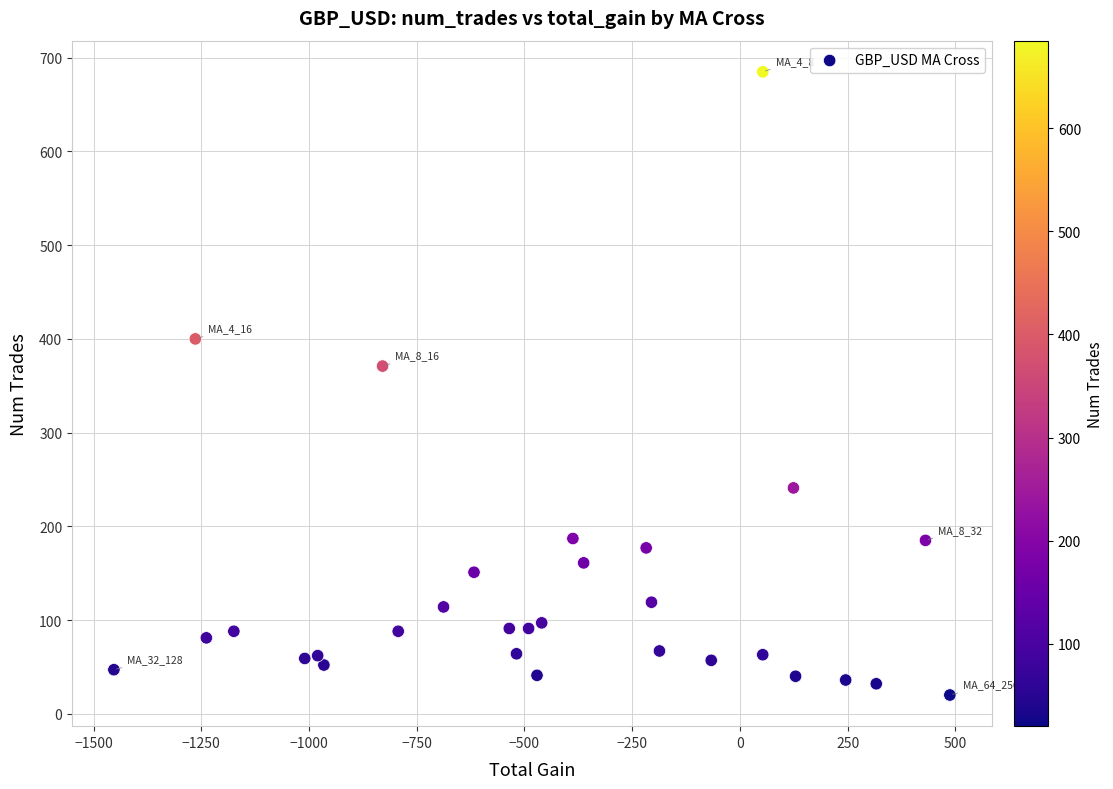

What is the range of Y values (max minus min)?

665